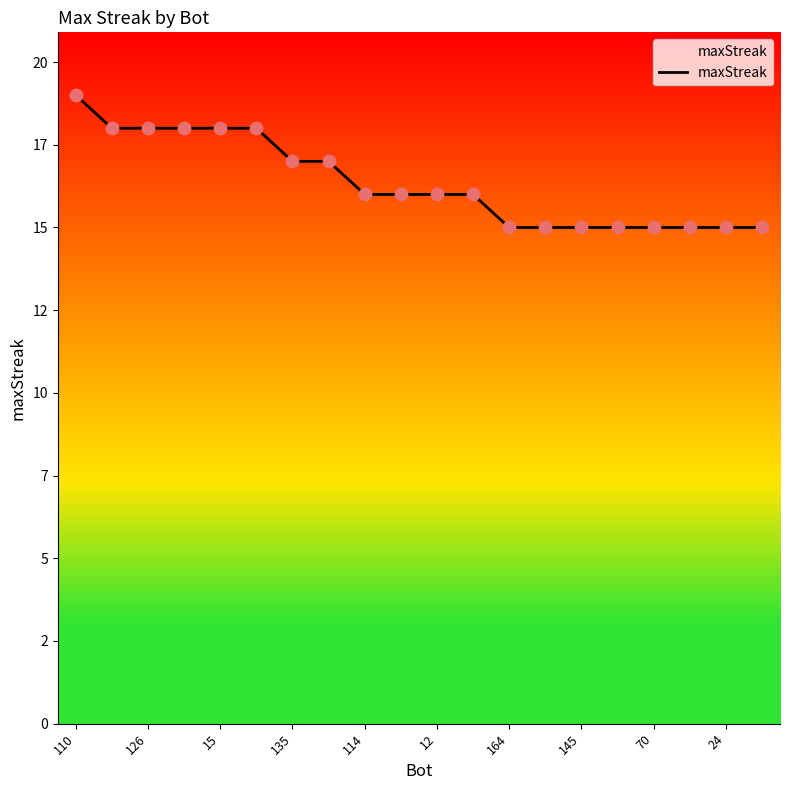

Does the chart have visible grid lines?

No